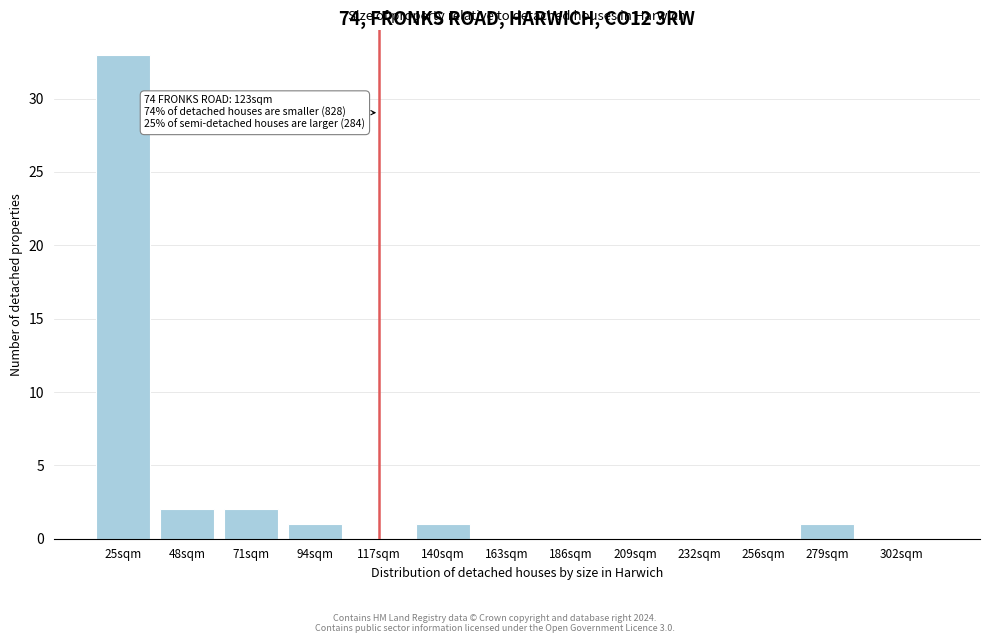

Reading left to right, what are all the values shown in this chart?

25sqm=33	48sqm=2	71sqm=2	94sqm=1	117sqm=0	140sqm=1	163sqm=0	186sqm=0	209sqm=0	232sqm=0	256sqm=0	279sqm=1	302sqm=0